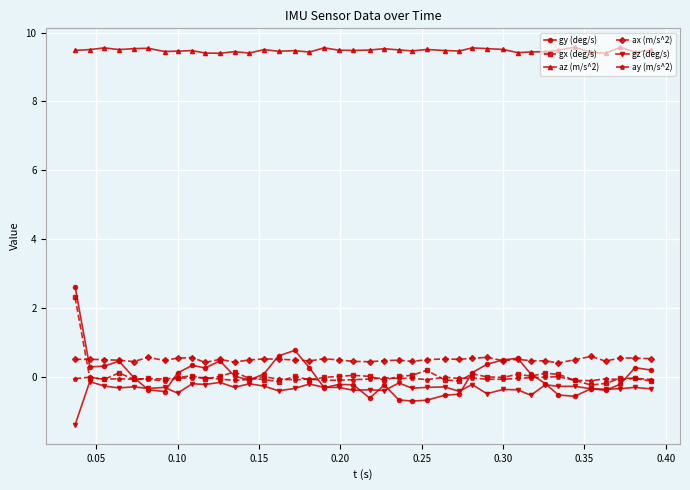

Which series has the widest spread of values?

gy (deg/s)